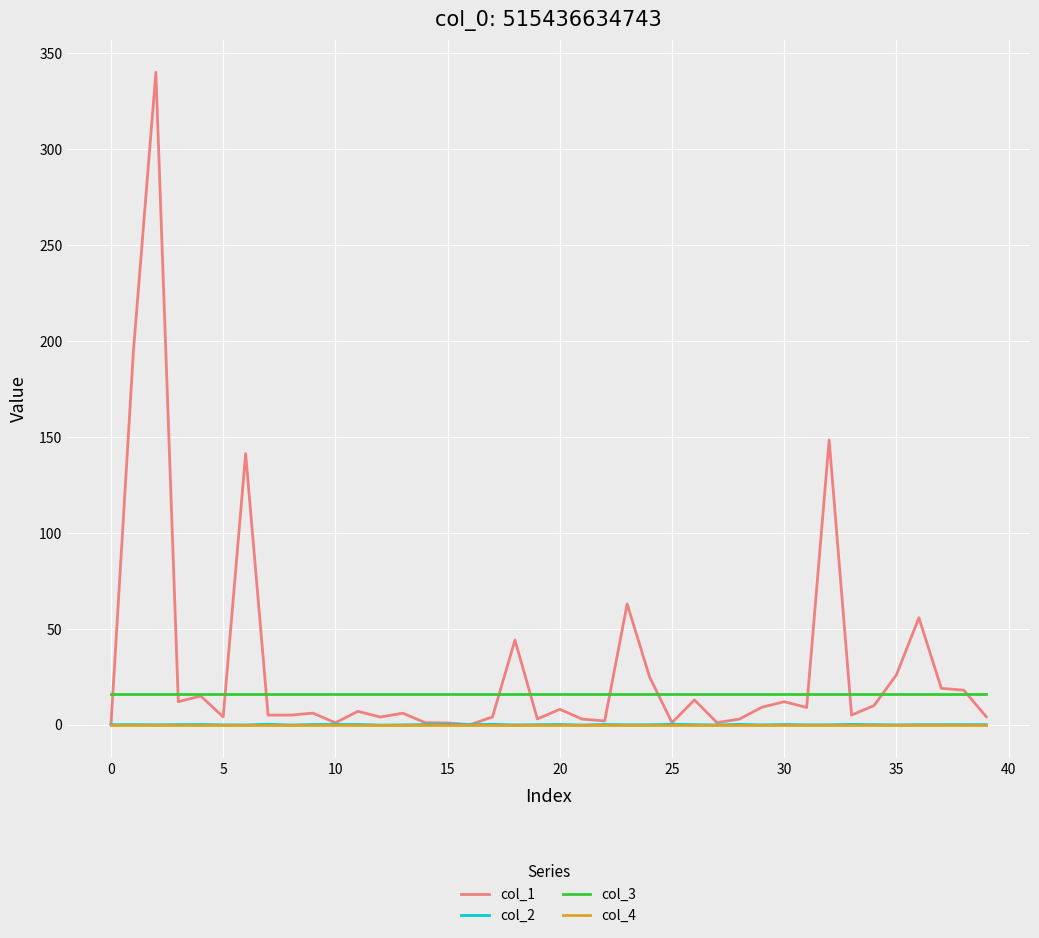

What is the lowest value of the col_3 series?

16.0